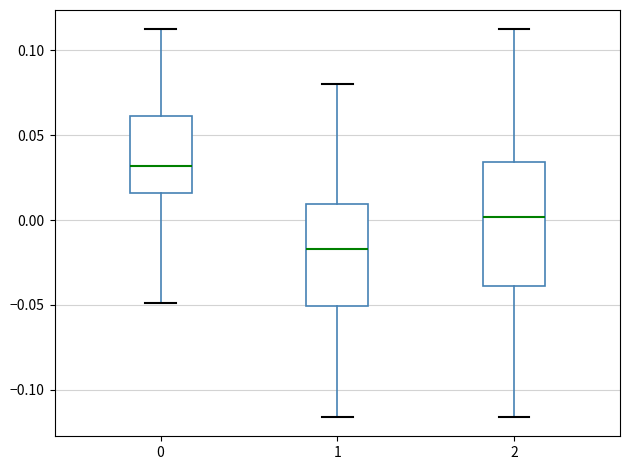

Reading left to right, transcribe this box plot: for each box, give where its median line is, the range the box spans, and where its two whiskers end, as read against the y-axis. The values are not printed on the chart, so give them approximately, as read against the axis.

0: median 0.030, box 0.015 to 0.060, whiskers -0.050 to 0.110
1: median -0.015, box -0.050 to 0.010, whiskers -0.115 to 0.080
2: median 0.000, box -0.040 to 0.035, whiskers -0.115 to 0.110